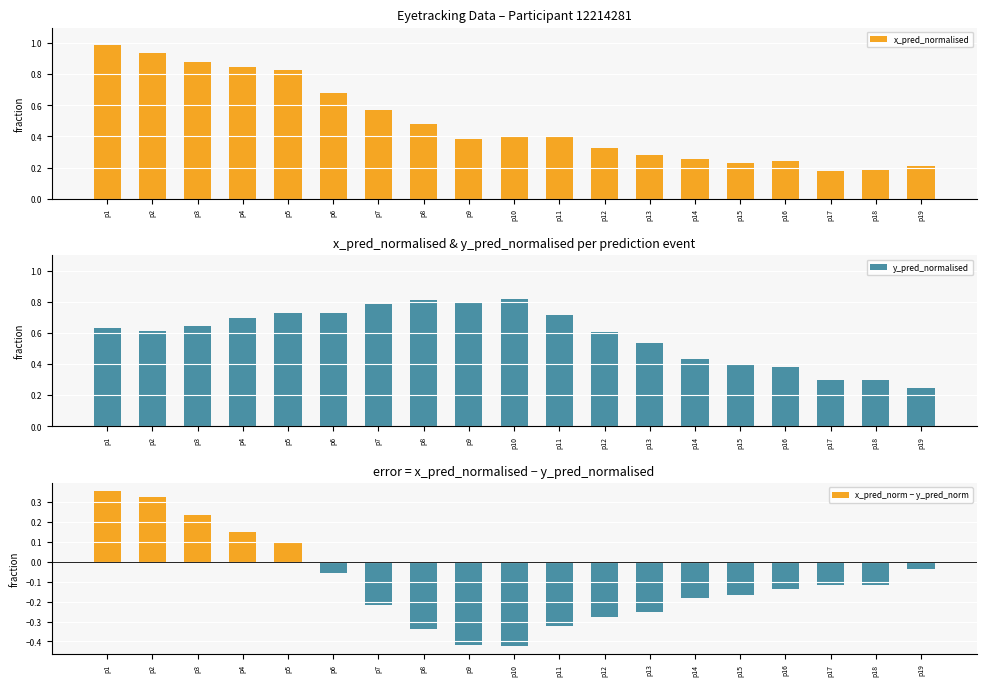

Which category has the lowest value across all series?

p10